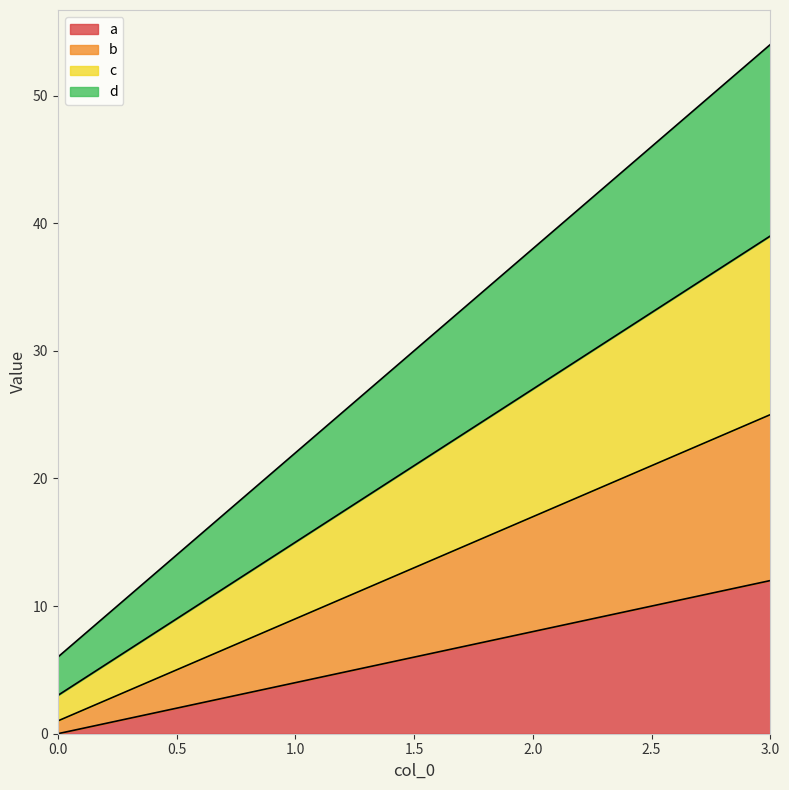

Reading right to left, list all the values displayed in this chart.

a: 3=12	2=8	1=4	0=0
b: 3=25	2=17	1=9	0=1
c: 3=39	2=27	1=15	0=3
d: 3=54	2=38	1=22	0=6